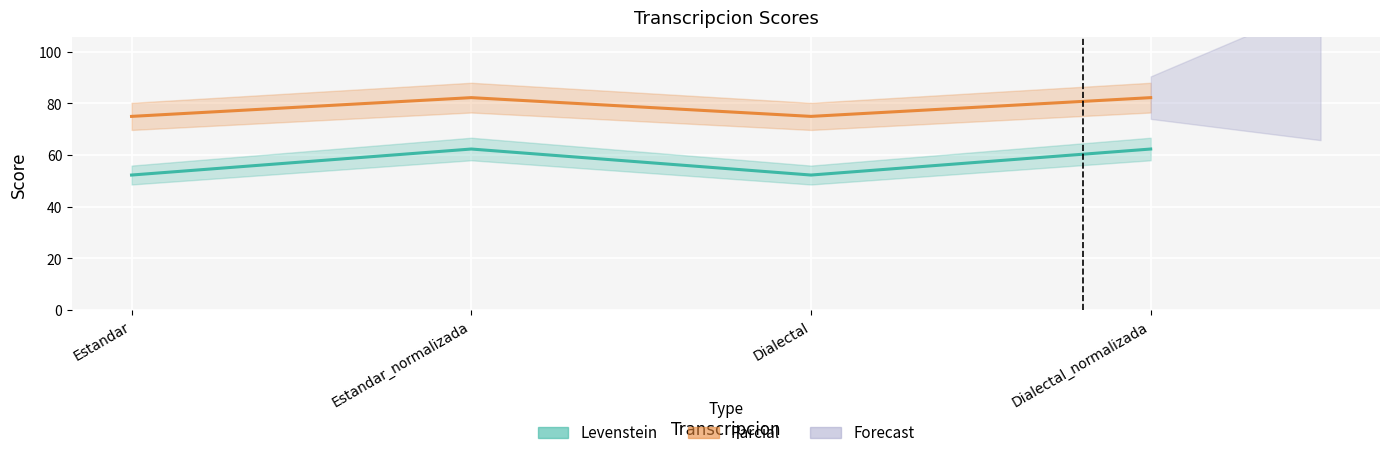

What are all the series names shown in the legend?

Levenstein, Parcial